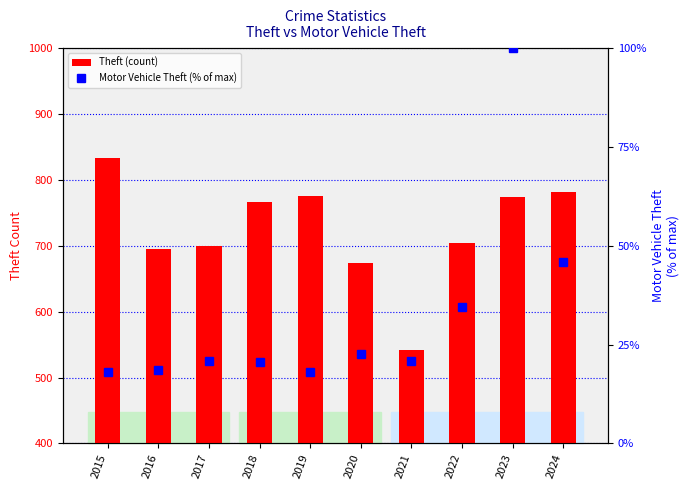

Does the chart contain stacked bars?

No